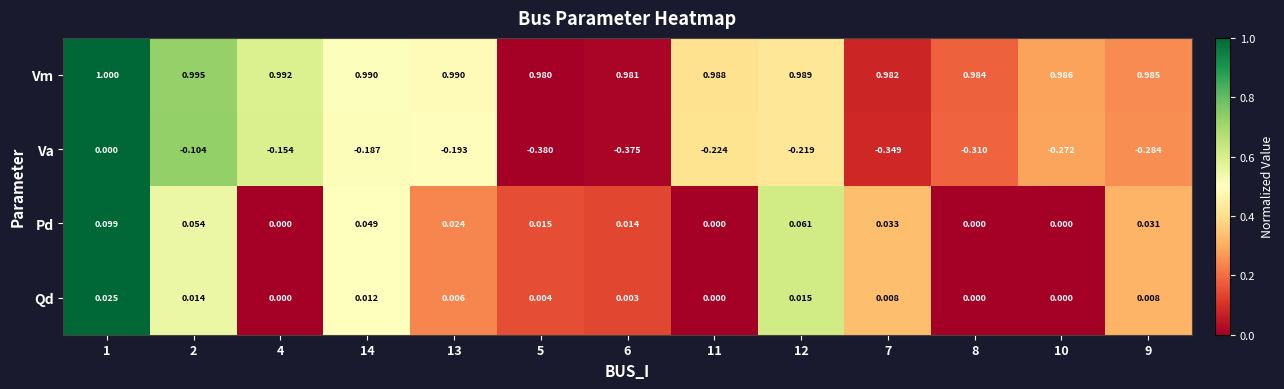

Is the value of Va at 4 greater than the value of Qd at 13?

No